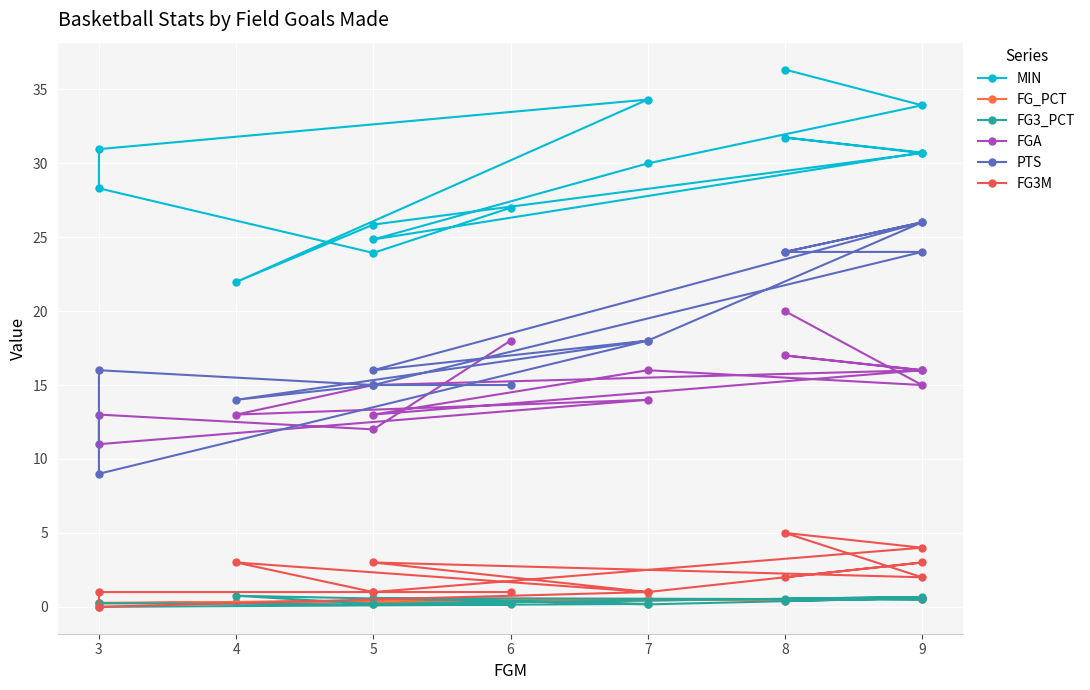

Reading right to left, what are all the values shown in this chart?

MIN: 36.3	33.9	30.0	24.8	30.7	31.7	30.7	25.9	22.0	34.3	30.9	28.3	23.9	27.0
FG_PCT: 0.4	0.6	0.4	0.4	0.6	0.5	0.6	0.3	0.3	0.5	0.3	0.2	0.4	0.3
FG3_PCT: 0.4	0.6	0.2	0.6	0.5	0.6	0.7	0.2	0.8	0.2	0.0	0.2	0.2	0.2
FGA: 20.0	15.0	16.0	13.0	16.0	17.0	16.0	15.0	13.0	14.0	11.0	13.0	12.0	18.0
PTS: 24.0	26.0	18.0	16.0	26.0	24.0	24.0	15.0	14.0	18.0	9.0	16.0	15.0	15.0
FG3M: 2.0	3.0	1.0	3.0	2.0	5.0	4.0	1.0	3.0	1.0	0.0	1.0	1.0	1.0